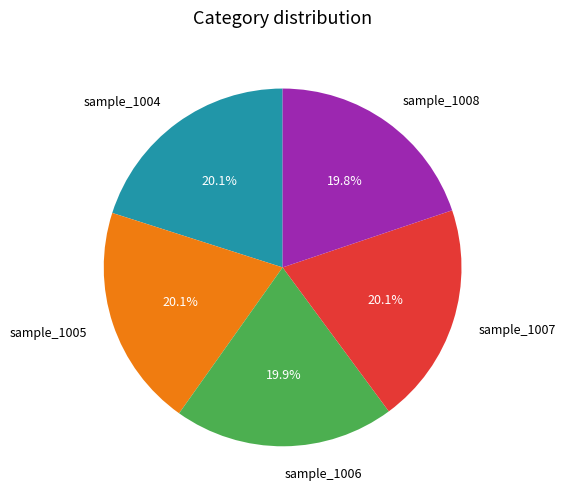

Does sample_1007 represent more than half of the total?

No